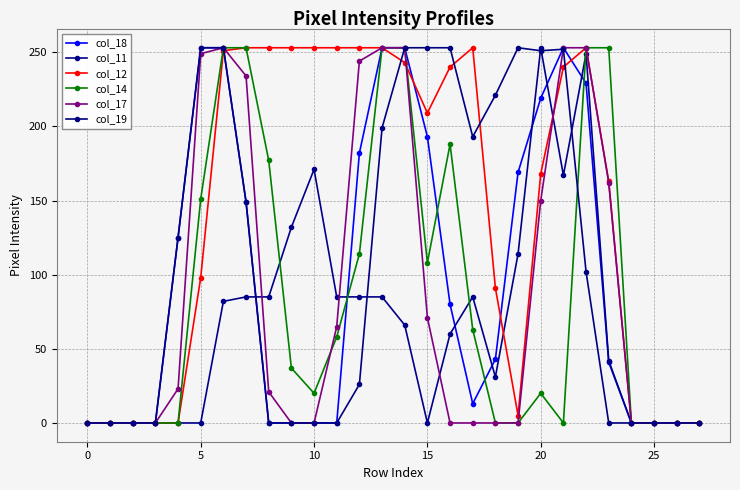

What is the label of the 7th point from the right?

21